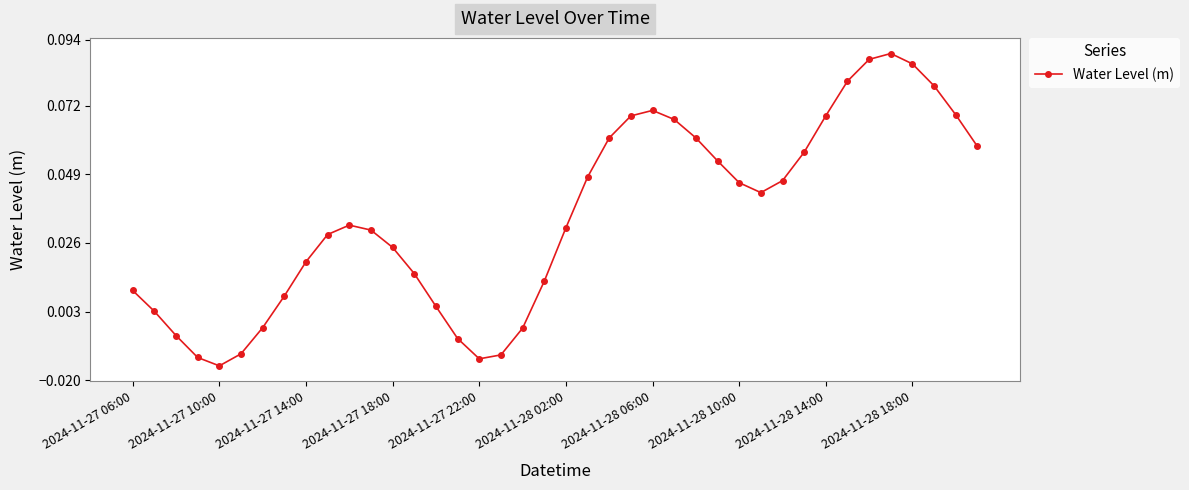

Count the number of values greater than 0.

31